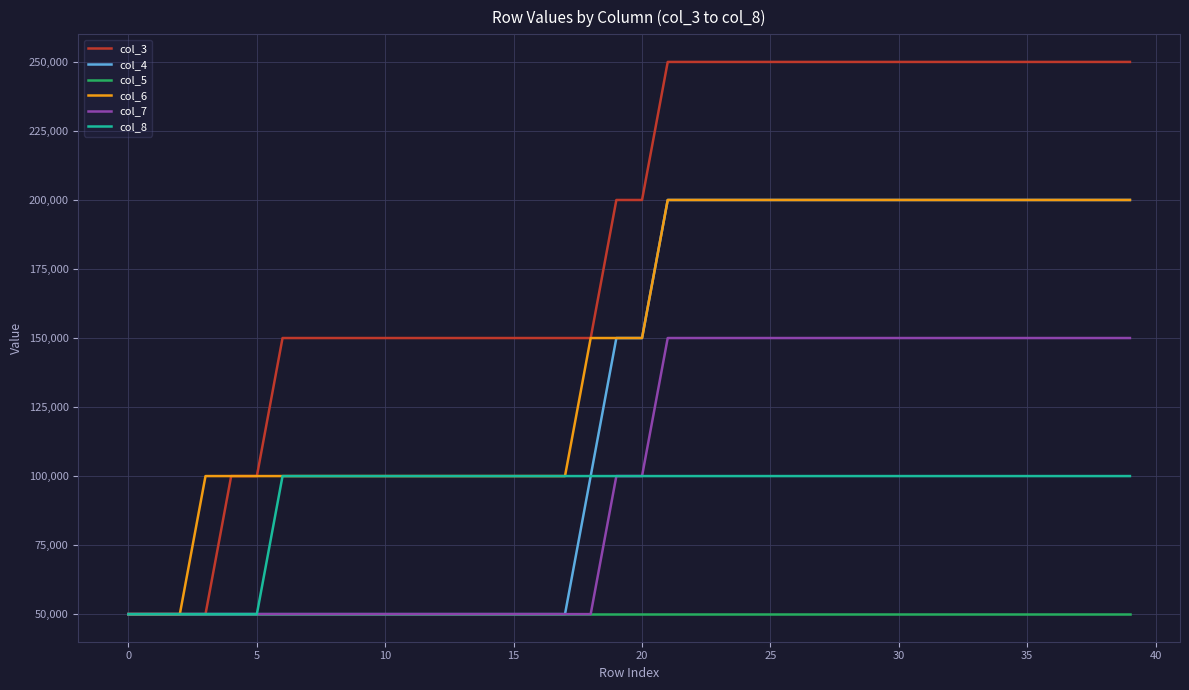

What is the highest value of the col_6 series?

200000